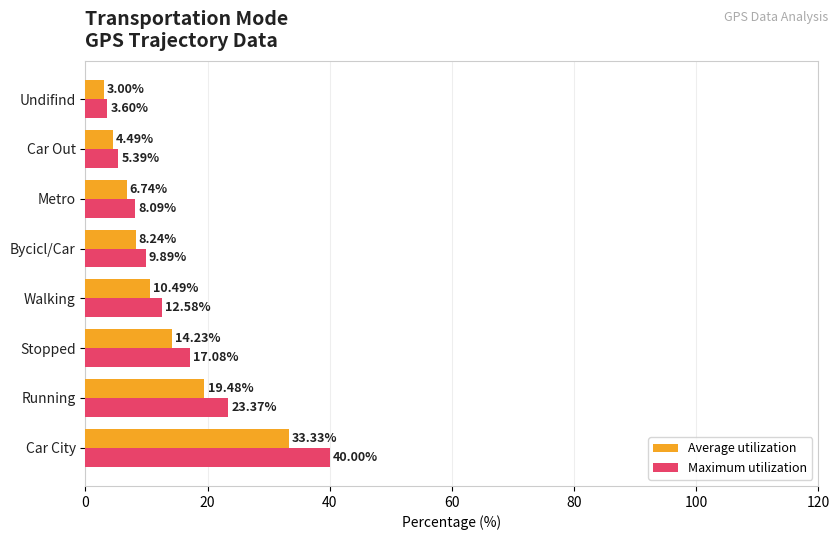

How many values in the Maximum utilization series are below 12?

4